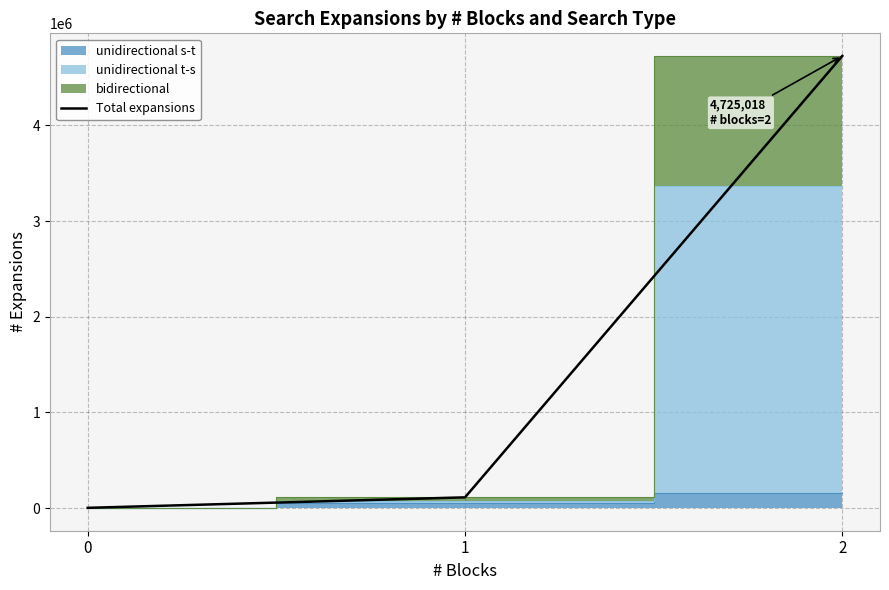

Which label corresponds to the largest value in the chart?

2